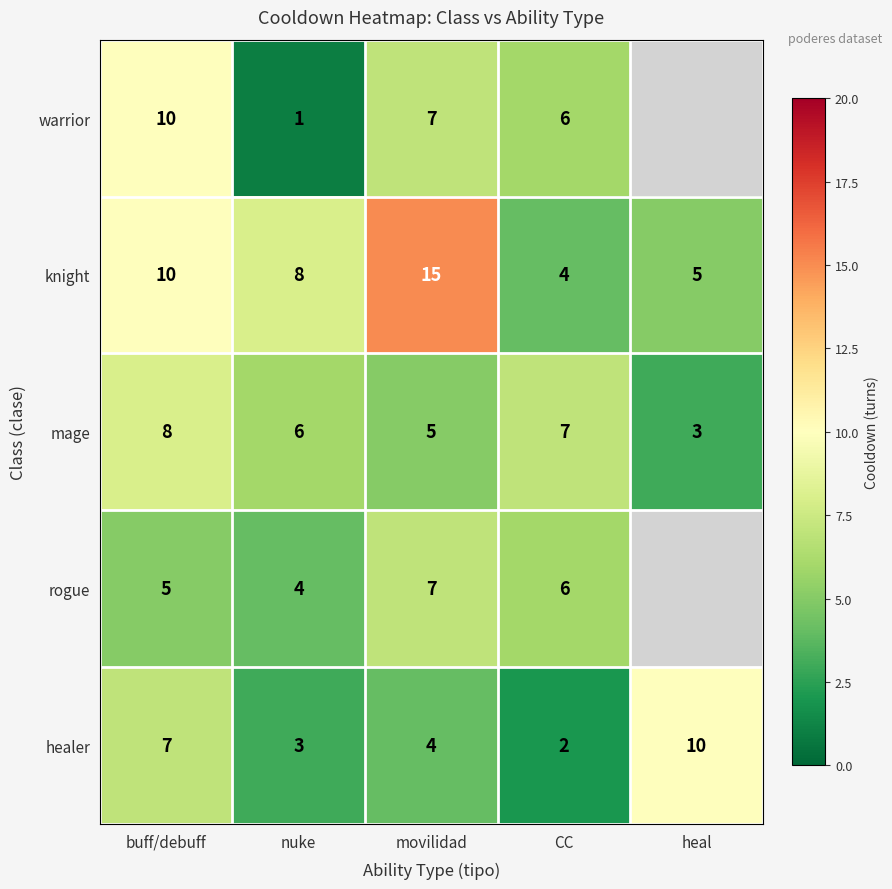

Is the value of mage at heal greater than the value of rogue at buff/debuff?

No